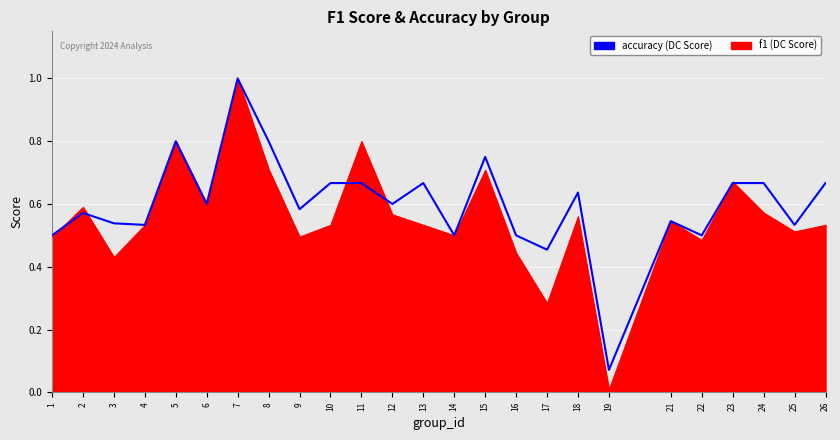

At which category does the chart reach its peak across all series?

7